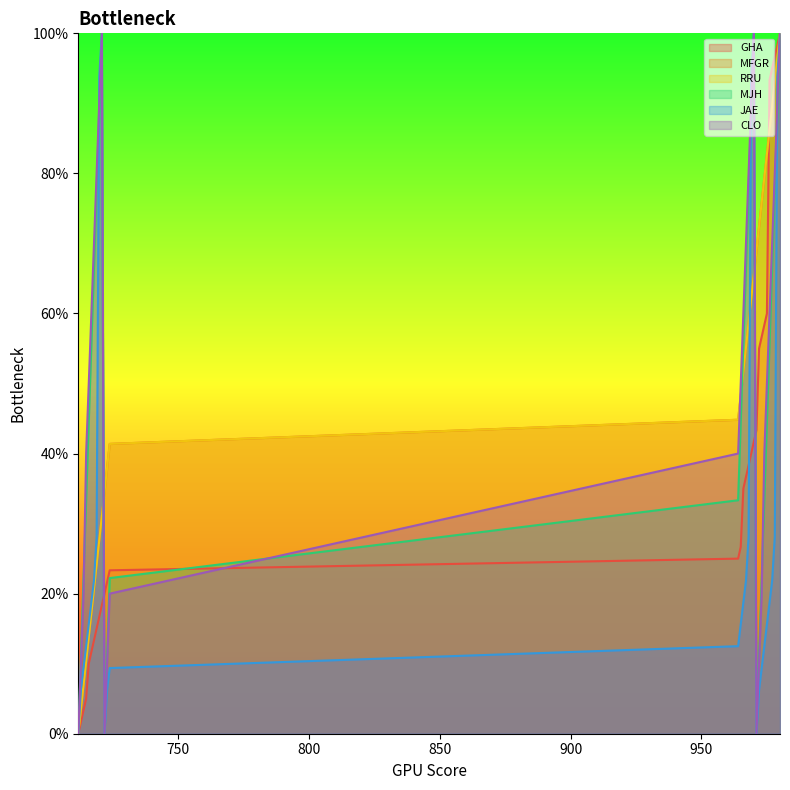

Reading right to left, list all the values displayed in this chart.

GHA: 1.0	1.0	1.0	0.9	0.9	0.6	0.6	0.6	0.6	0.4	0.4	0.4	0.4	0.4	0.3	0.3	0.2	0.2	0.2	0.2	0.2	0.2	0.1	0.1	0.1	0.1	0.1	0.0	0.0	0.0
MFGR: 1.0	1.0	0.9	0.9	0.9	0.8	0.8	0.8	0.7	0.7	0.7	0.6	0.6	0.6	0.5	0.5	0.4	0.4	0.4	0.3	0.3	0.3	0.2	0.2	0.2	0.1	0.1	0.1	0.0	0.0
RRU: 1.0	1.0	0.9	0.9	0.9	0.8	0.8	0.8	0.7	0.7	0.7	0.6	0.6	0.6	0.5	0.5	0.4	0.4	0.4	0.3	0.3	0.3	0.2	0.2	0.2	0.1	0.1	0.1	0.0	0.0
MJH: 1.0	0.9	0.8	0.7	0.6	0.4	0.3	0.2	0.1	0.0	1.0	0.9	0.8	0.7	0.6	0.4	0.3	0.2	0.1	0.0	1.0	0.9	0.8	0.7	0.6	0.4	0.3	0.2	0.1	0.0
JAE: 1.0	0.9	0.3	0.2	0.2	0.2	0.1	0.1	0.1	0.0	1.0	0.9	0.3	0.2	0.2	0.2	0.1	0.1	0.1	0.0	1.0	0.9	0.3	0.2	0.2	0.2	0.1	0.1	0.1	0.0
CLO: 1.0	0.9	0.8	0.7	0.6	0.5	0.4	0.2	0.1	0.0	1.0	0.9	0.8	0.7	0.6	0.5	0.4	0.2	0.1	0.0	1.0	0.9	0.8	0.7	0.6	0.5	0.4	0.2	0.1	0.0